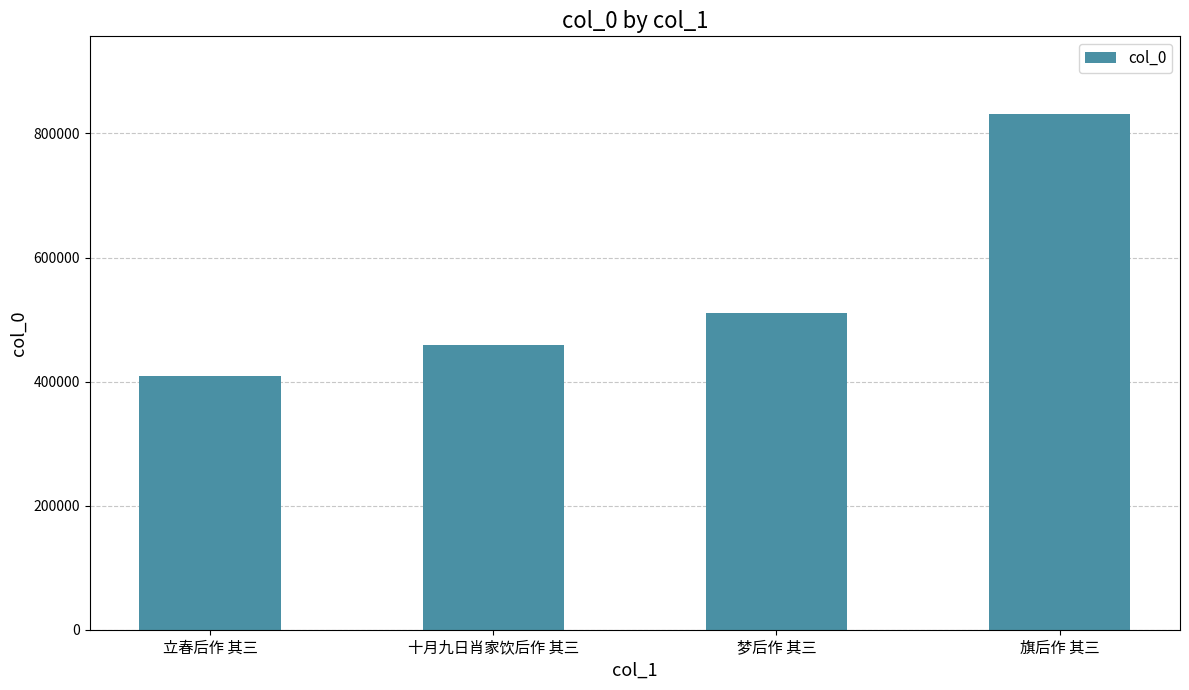

What is the value of the 1st bar from the left?

409163